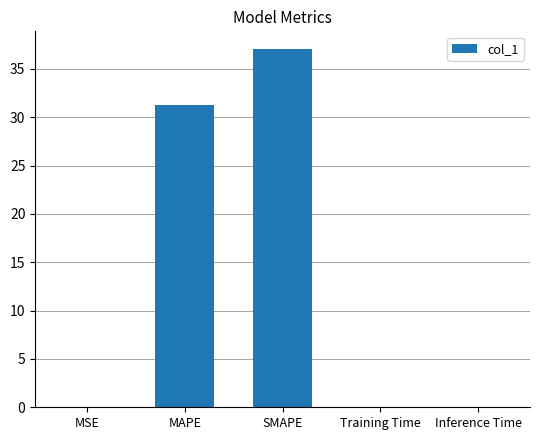

How many series are shown in this chart?

1